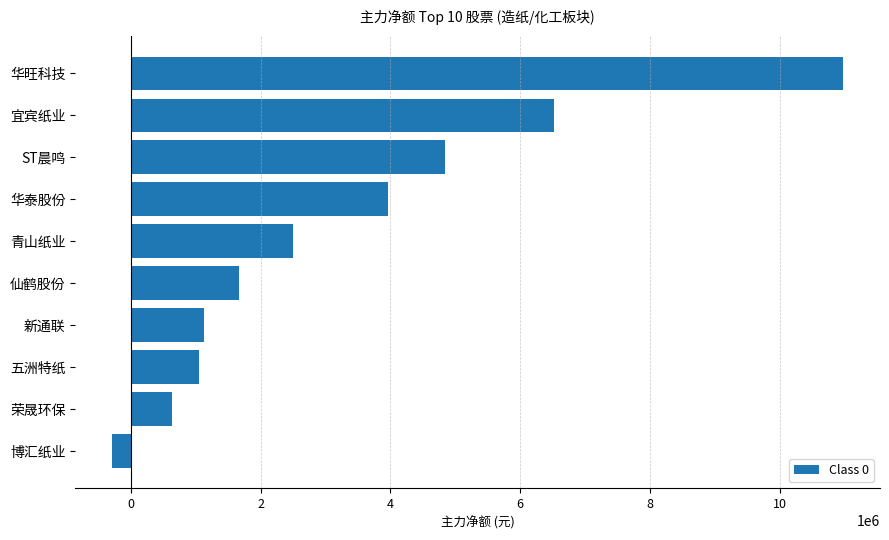

Reading top to bottom, what are all the values shown in this chart?

华旺科技=10980313	宜宾纸业=6514321	ST晨鸣=4847332	华泰股份=3962622	青山纸业=2501503	仙鹤股份=1664819	新通联=1130103	五洲特纸=1044068	荣晟环保=634511	博汇纸业=-293872